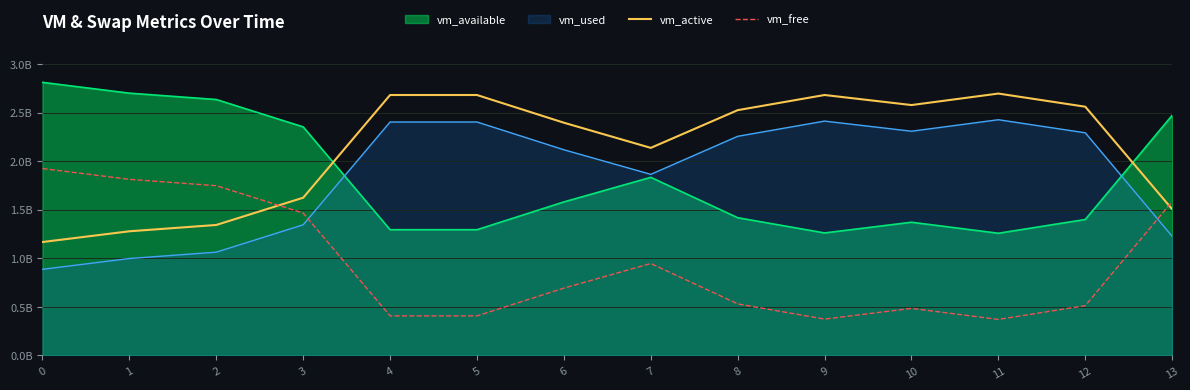

What is the difference between the second highest and second lowest values in the vm_active series?

1.4